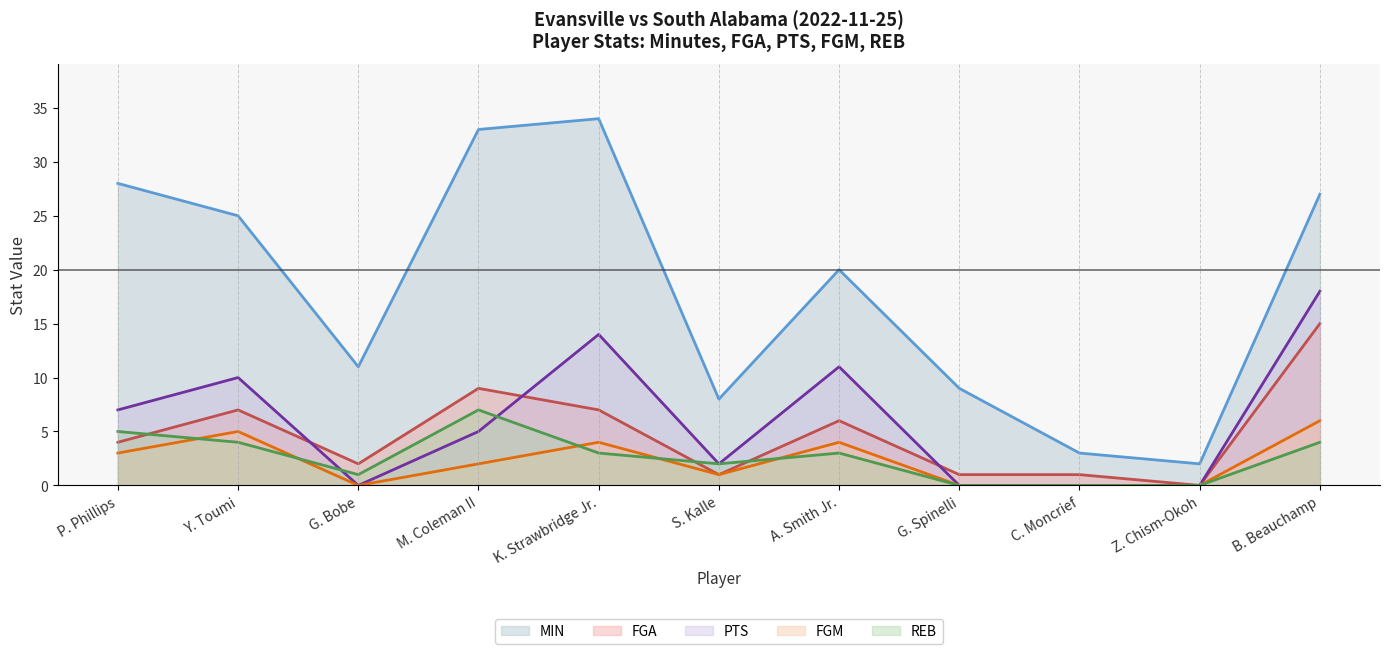

What is the average value of the FGM series?

2